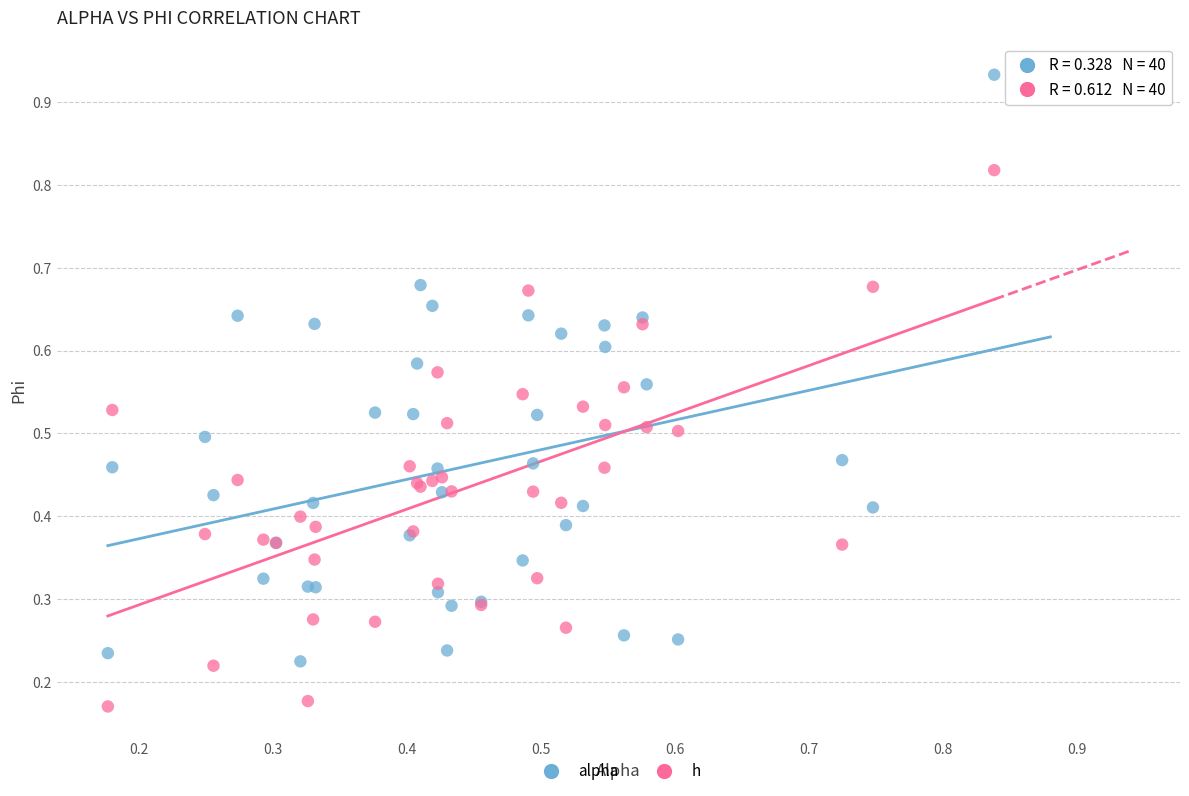

Which series reaches the maximum Y coordinate?

alpha